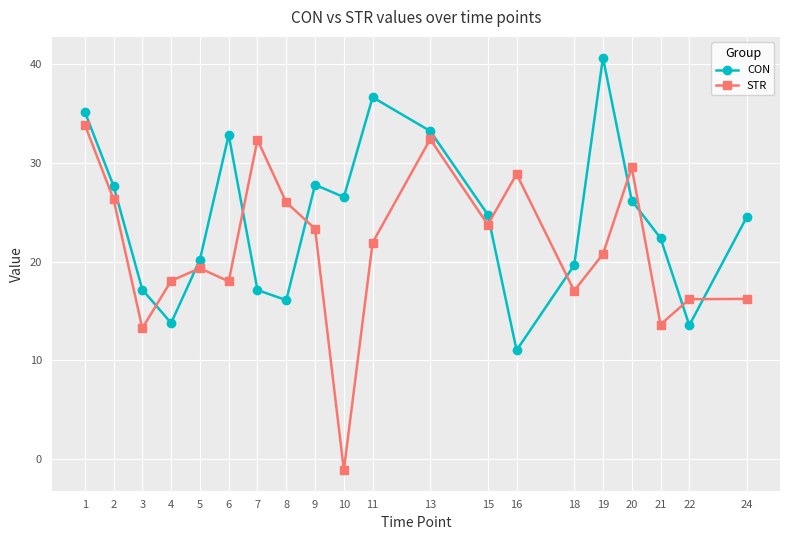

How many intersections are there between STR and CON?

10